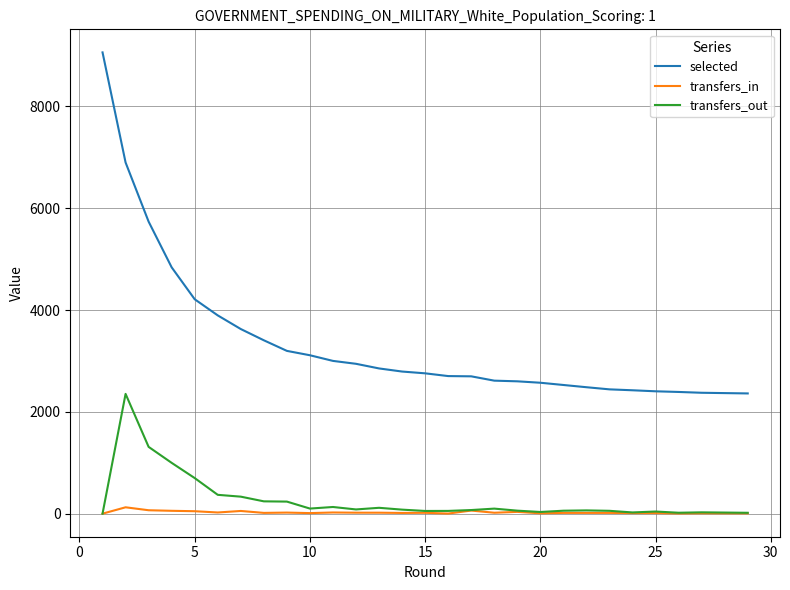

Does the chart display data point markers on the line(s)?

No